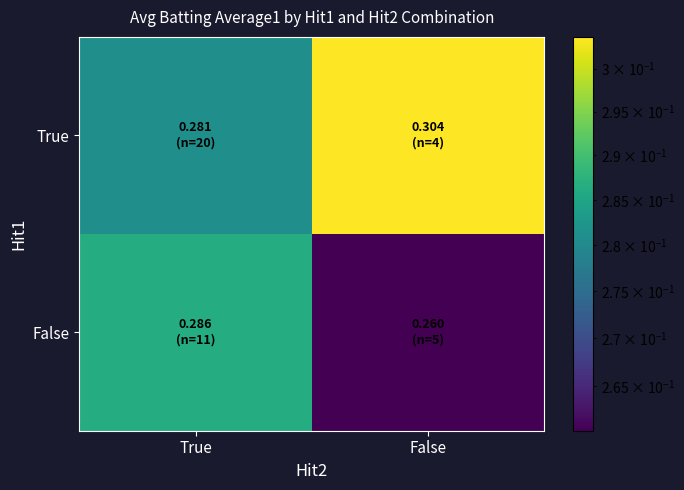

List the series in order of their peak value, highest first.

True, False